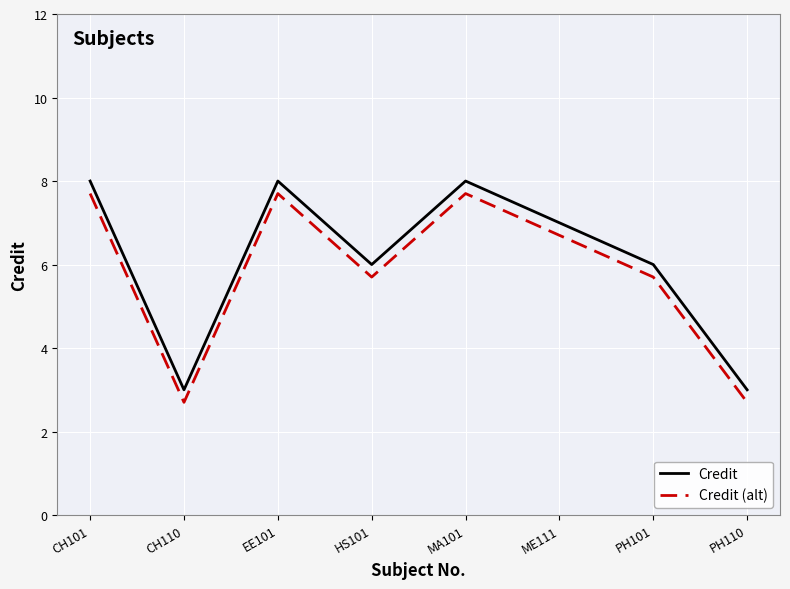

What is the lowest value of the Credit series?

3.0